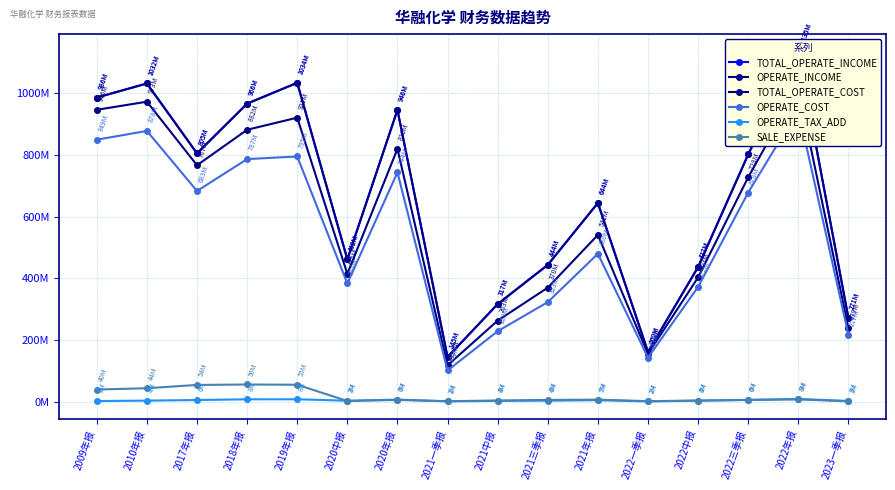

Which label corresponds to the largest value in the chart?

2022年报